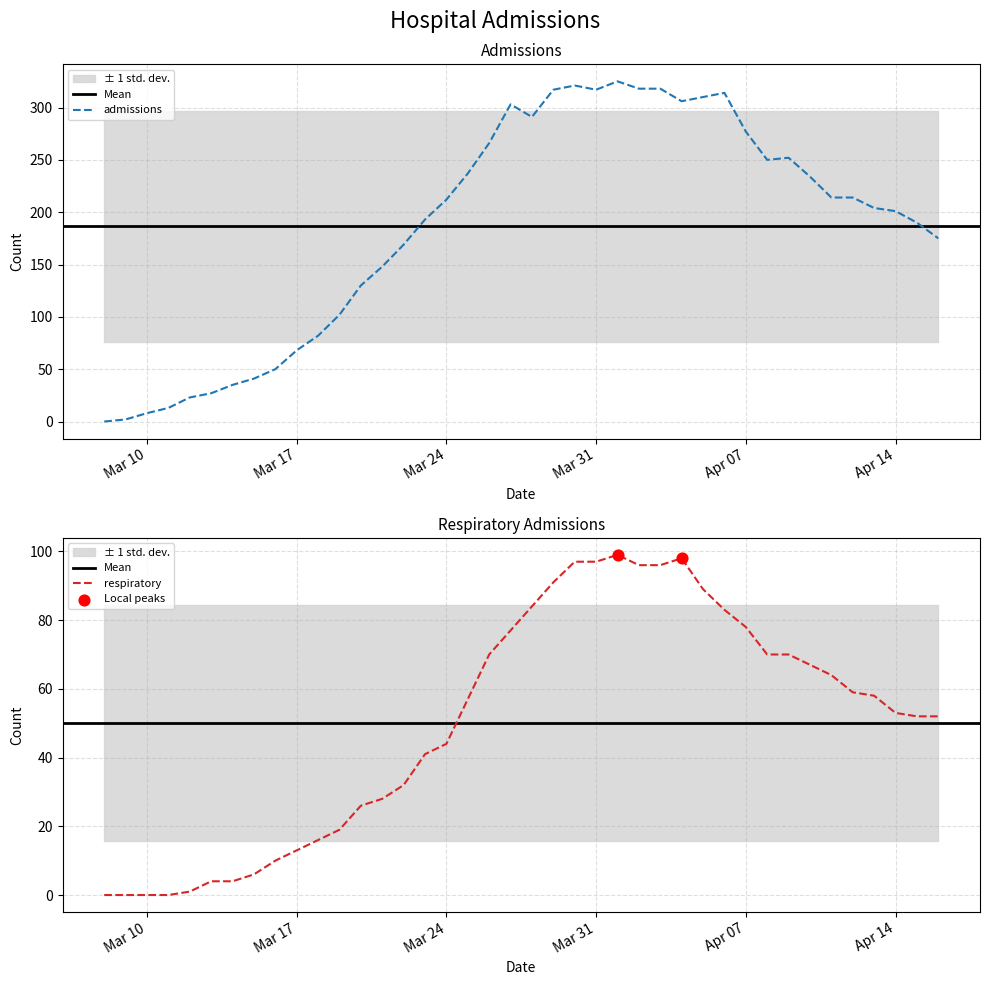

Which series has the largest total across all categories?

admissions